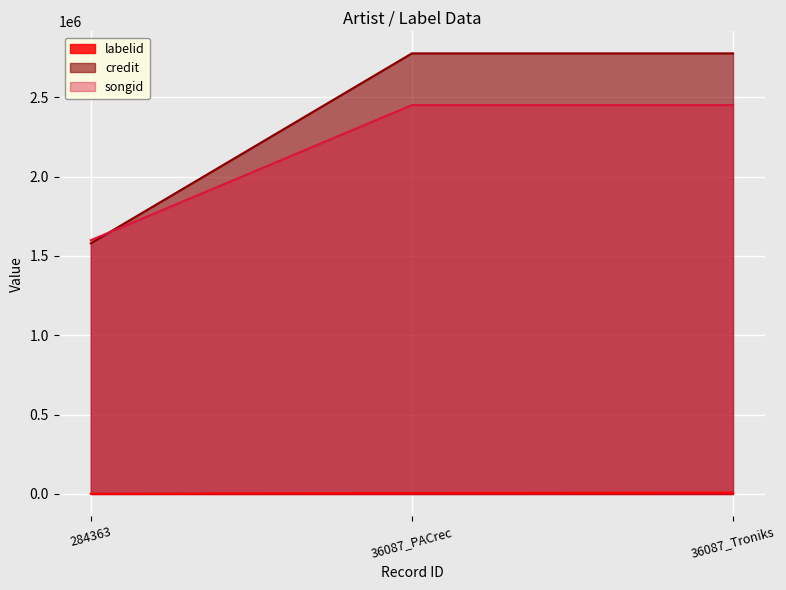

What is the smallest value displayed?

1426